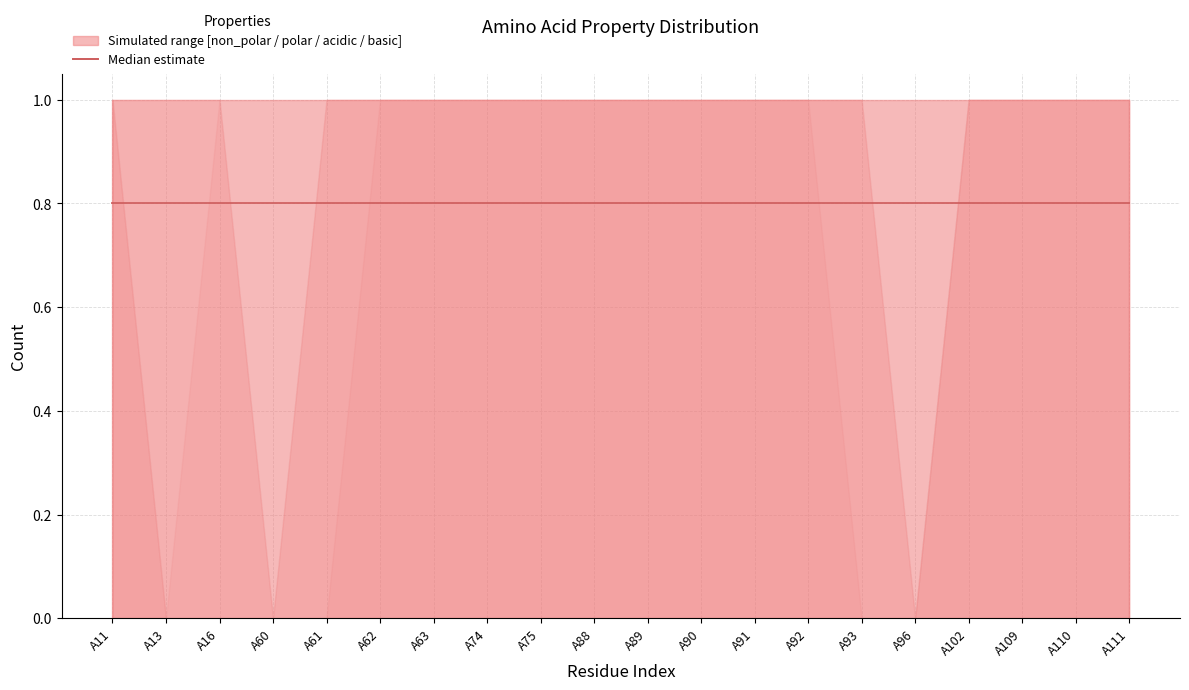

What is the difference between the highest and lowest values at A75?

1